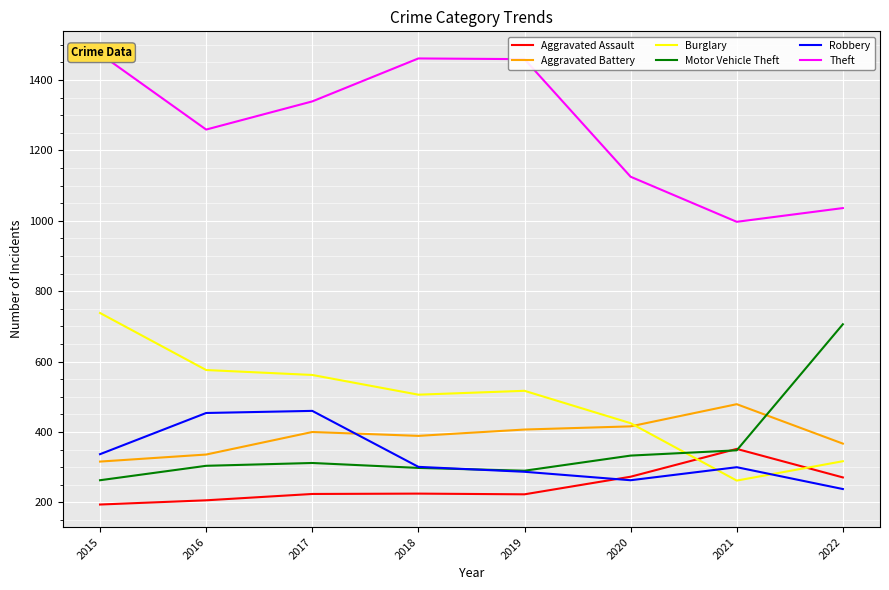

At which label does Theft reach its peak?

2015